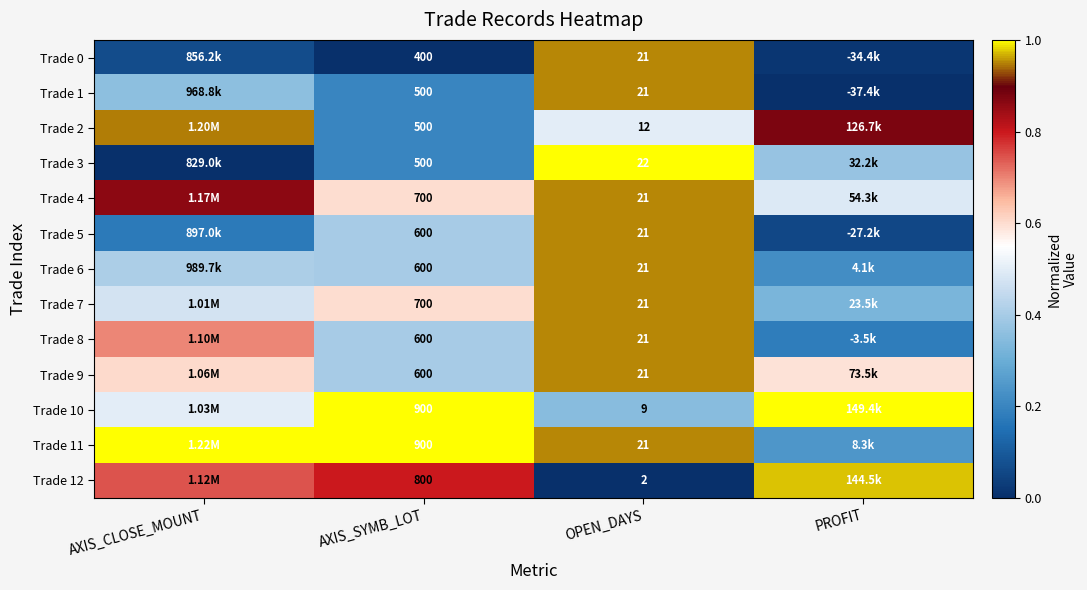

How many data points does each series have?

4